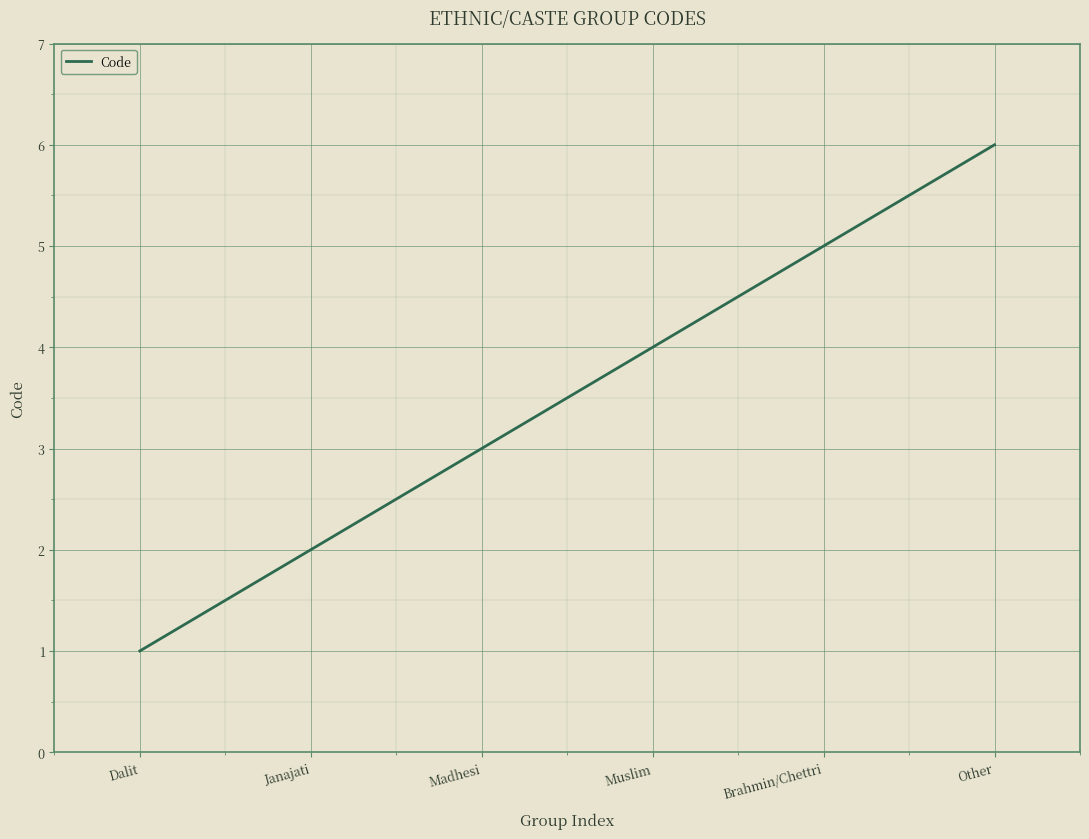

Reading left to right, what are all the values shown in this chart?

Dalit=1	Janajati=2	Madhesi=3	Muslim=4	Brahmin/Chettri=5	Other=6